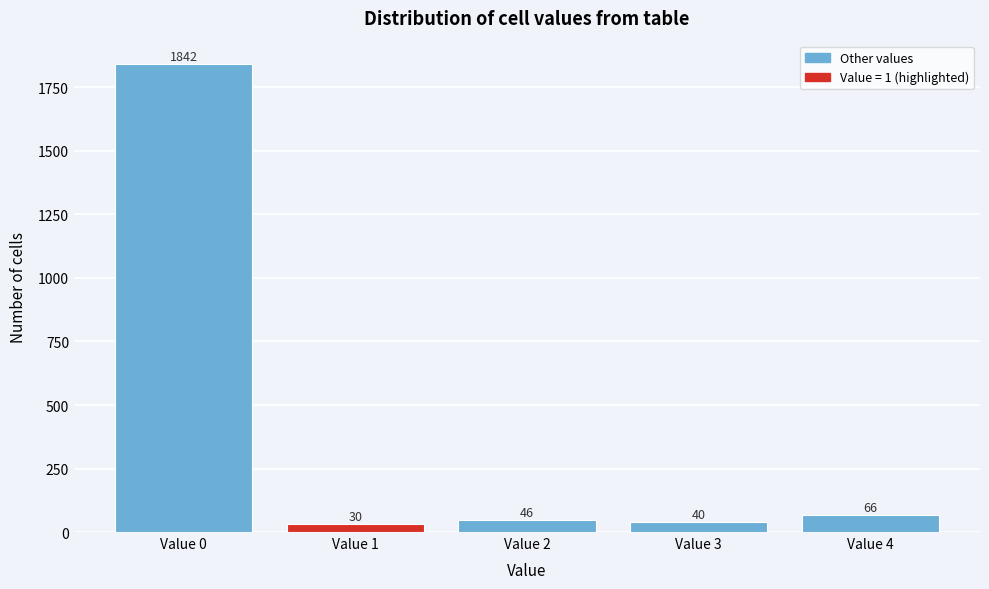

Reading left to right, what are all the values shown in this chart?

1842	30	46	40	66